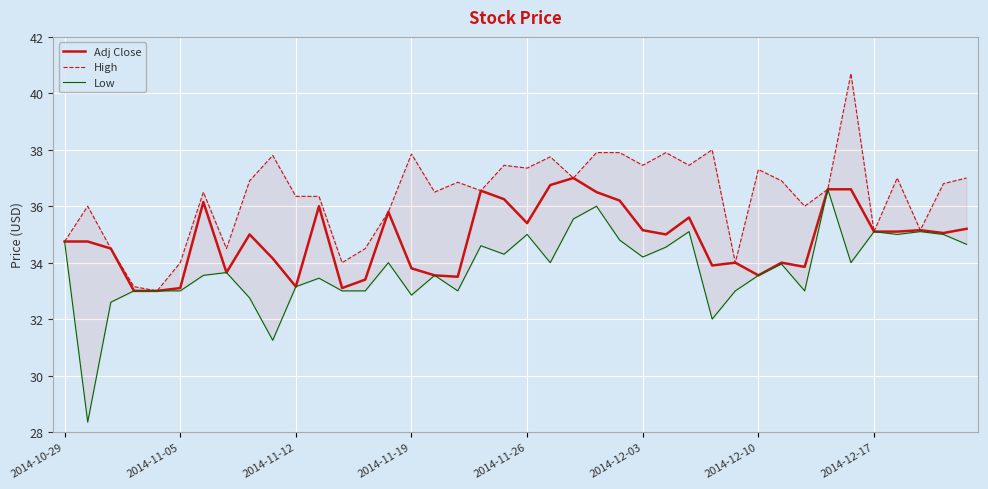

At how many categories does at least one series exceed 35?

31